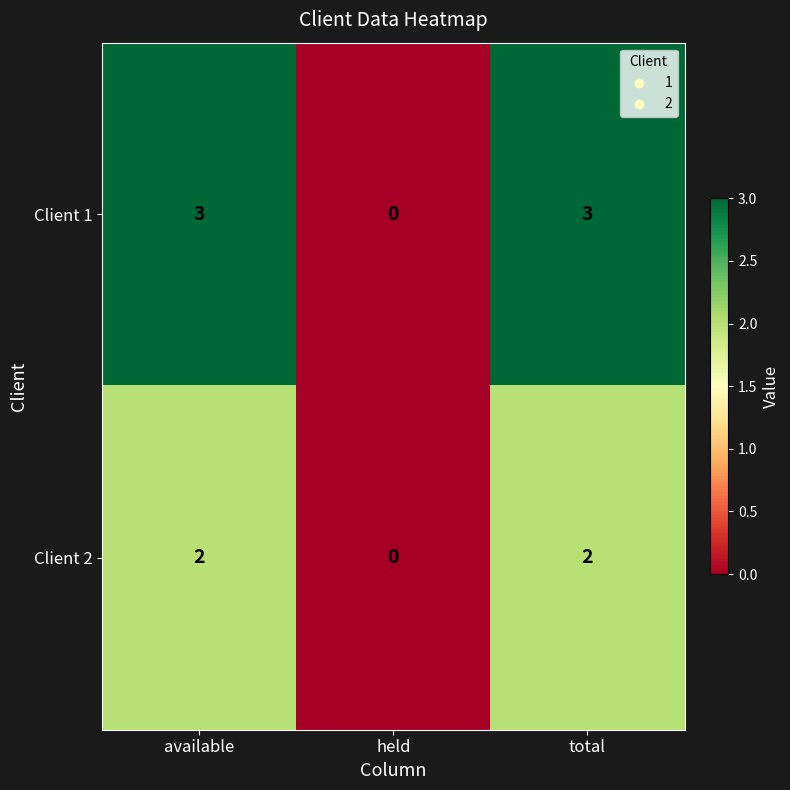

Reading right to left, what are all the values shown in this chart?

Client 1: total=3	held=0	available=3
Client 2: total=2	held=0	available=2